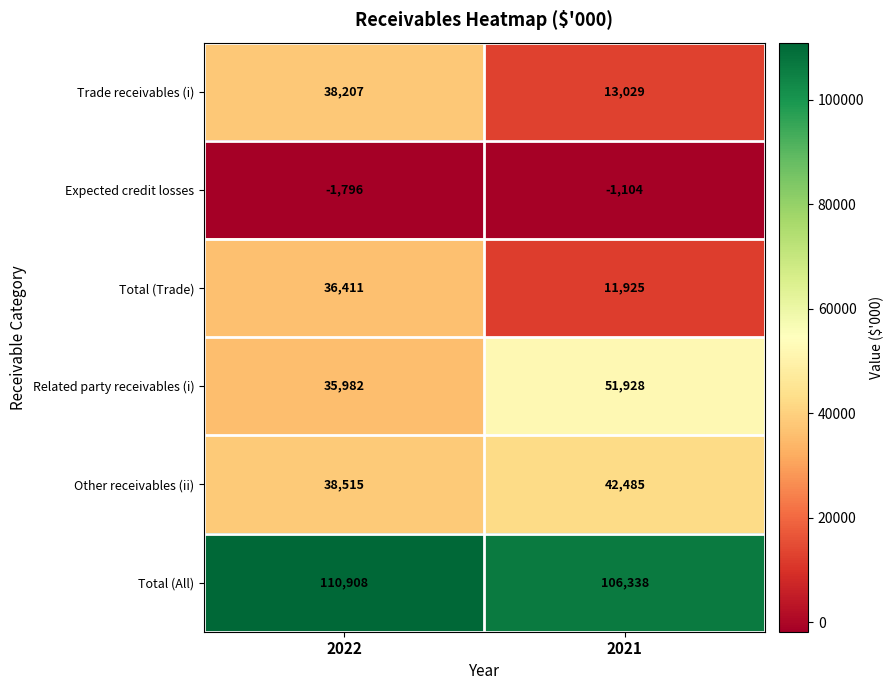

What is the minimum value shown in the chart?

-1796